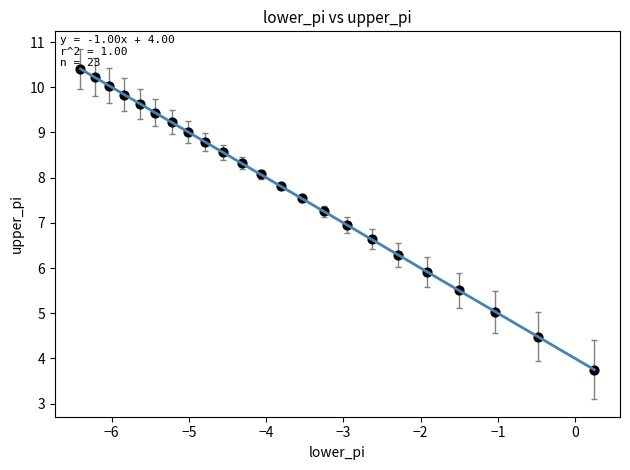

What is the range of Y values (max minus min)?

6.7